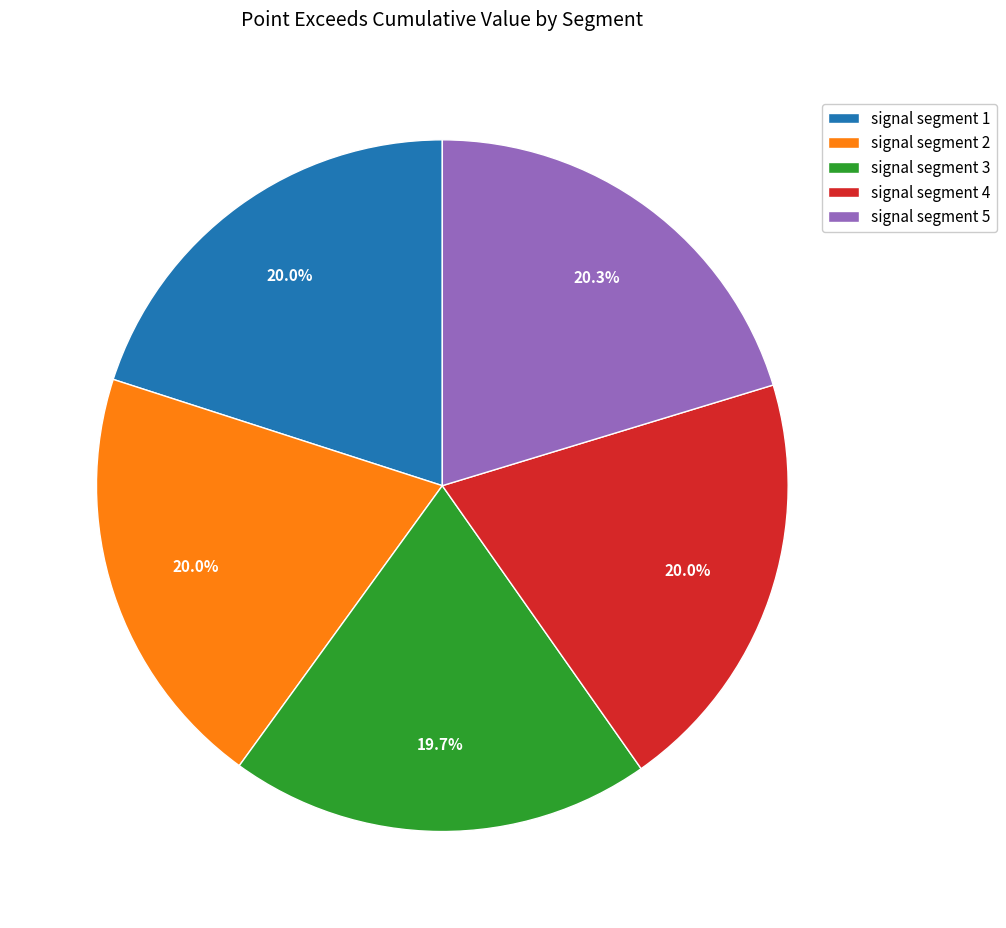

Count the number of slices in the pie.

5